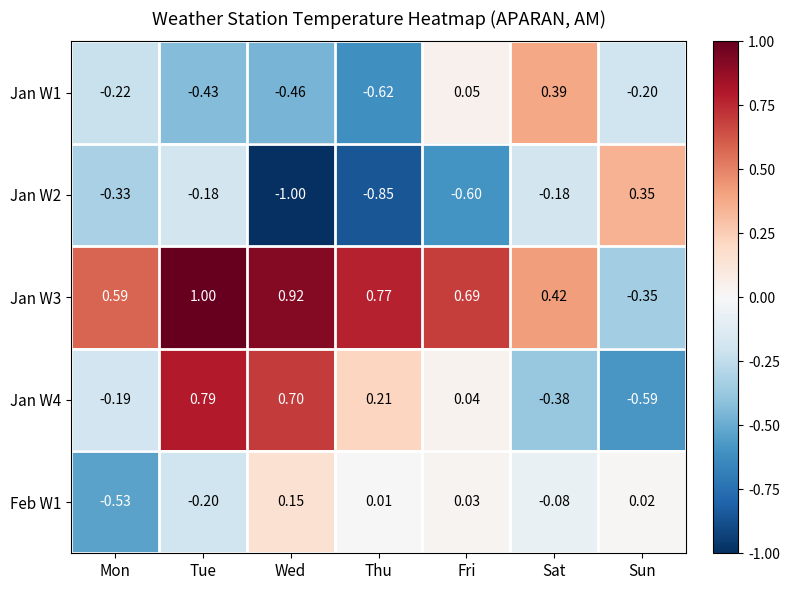

List the labels in order of Feb W1 value, largest first.

Wed, Fri, Sun, Thu, Sat, Tue, Mon